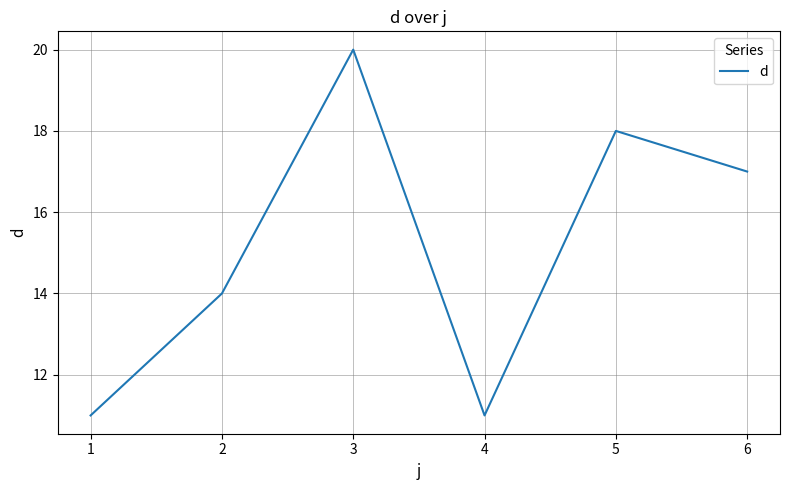

What is the change in value from 2 to 6?

+3